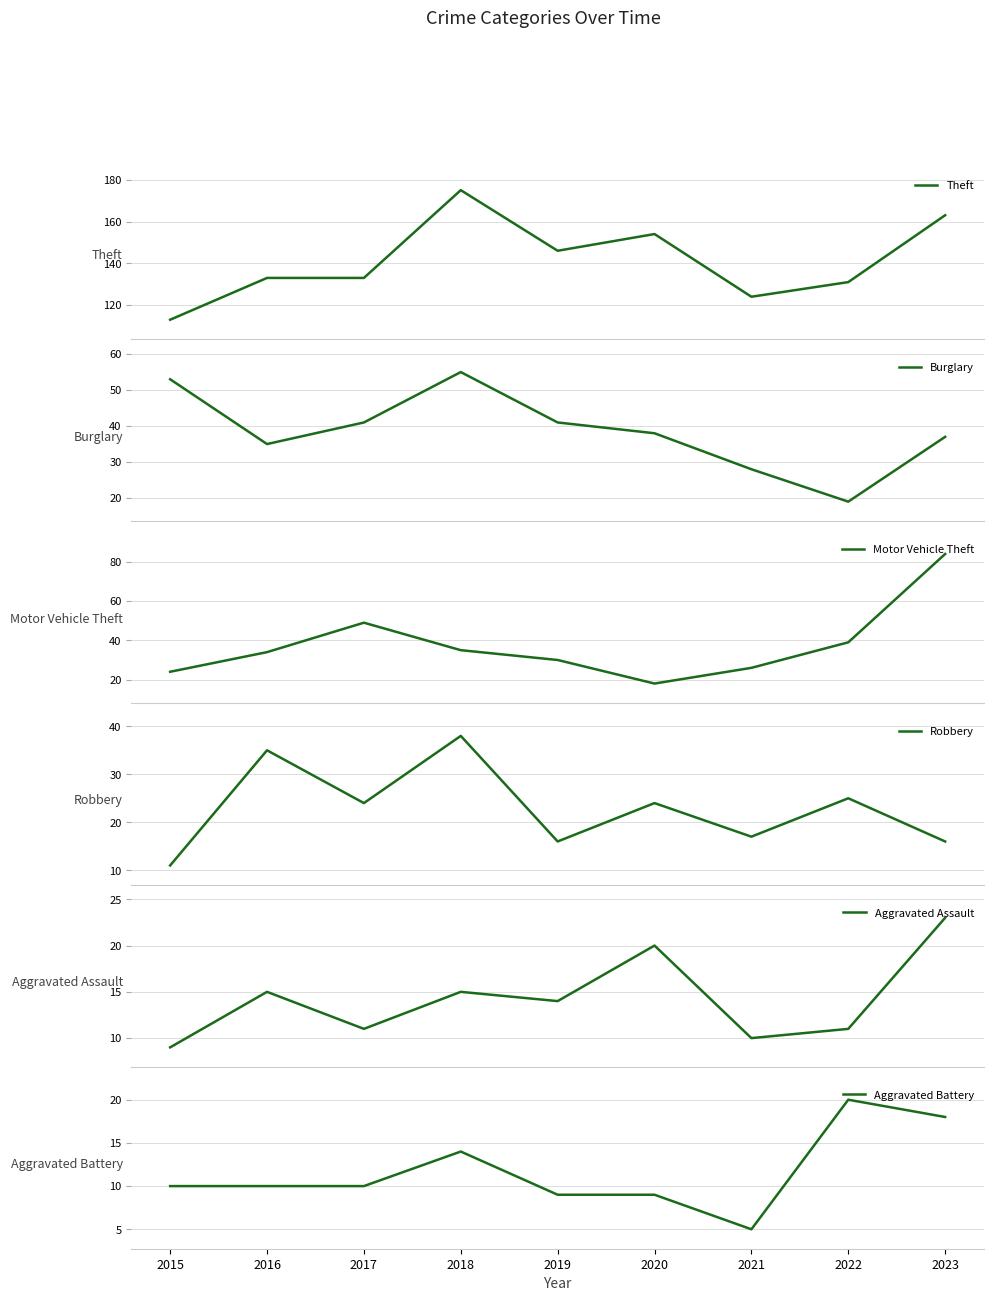

Where is Robbery nearest to the value 24?

2017